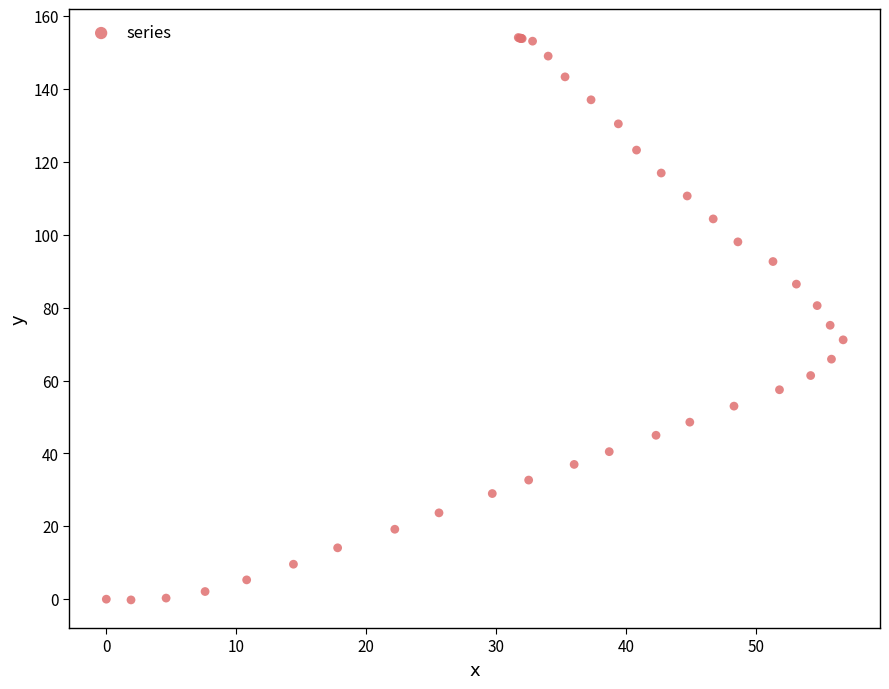

What Y value in the scatter plot is closest to 77?

75.2